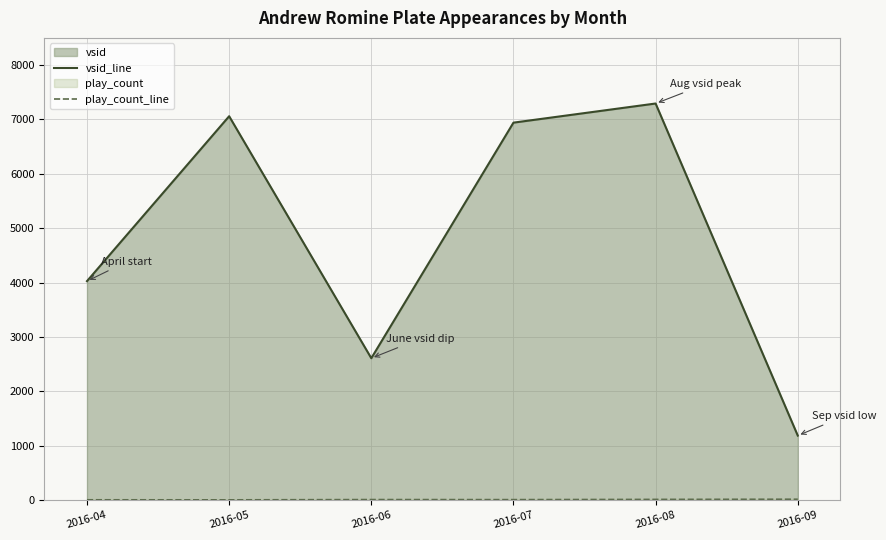

At how many categories does at least one series exceed 3148?

4